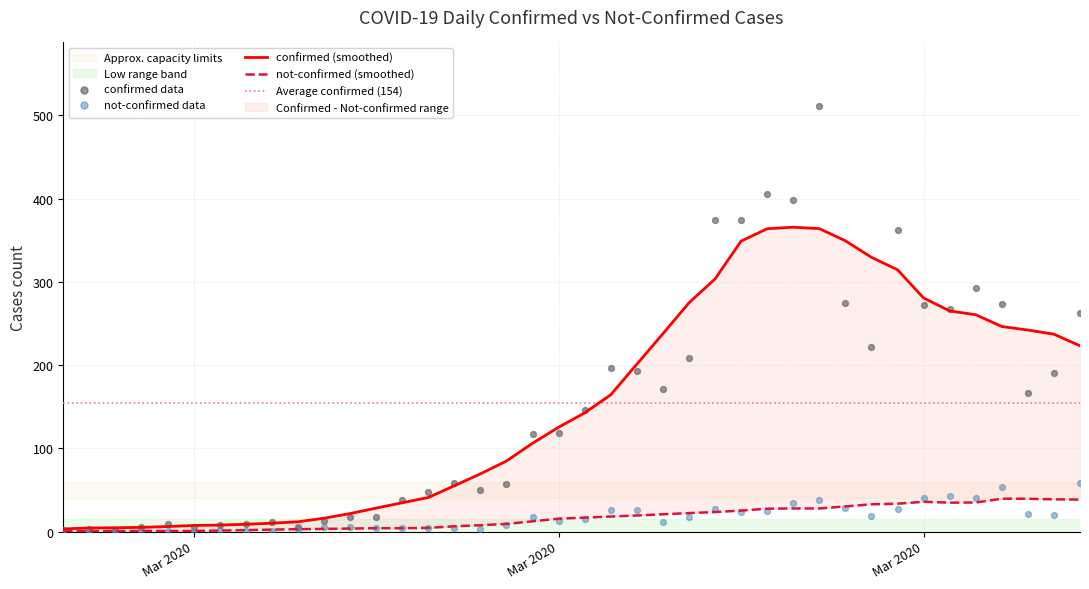

At how many categories does at least one series exceed 349?

6